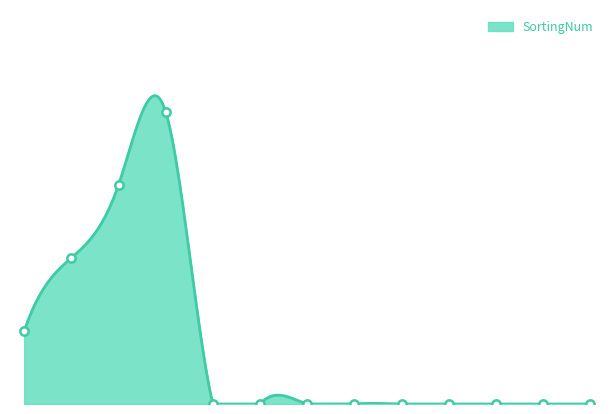

Reading left to right, transcribe all the data shown in this chart.

1	2	3	4	0	0	0	0	0	0	0	0	0